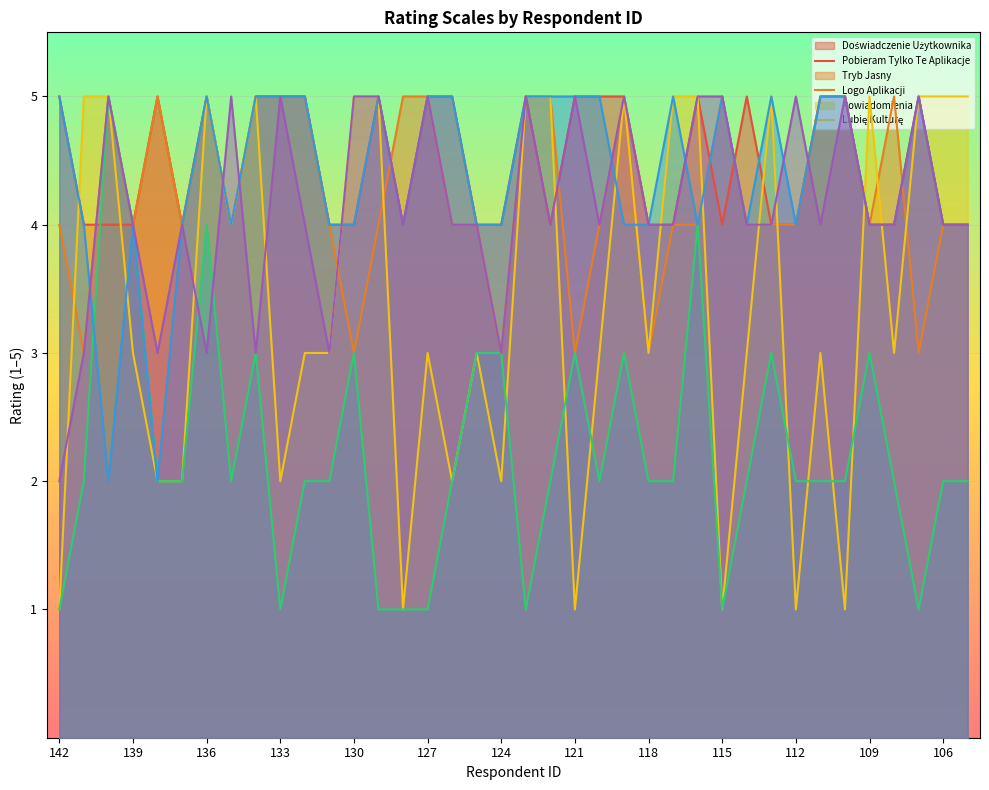

At which category does LubięKulture reach its first local valley?

138